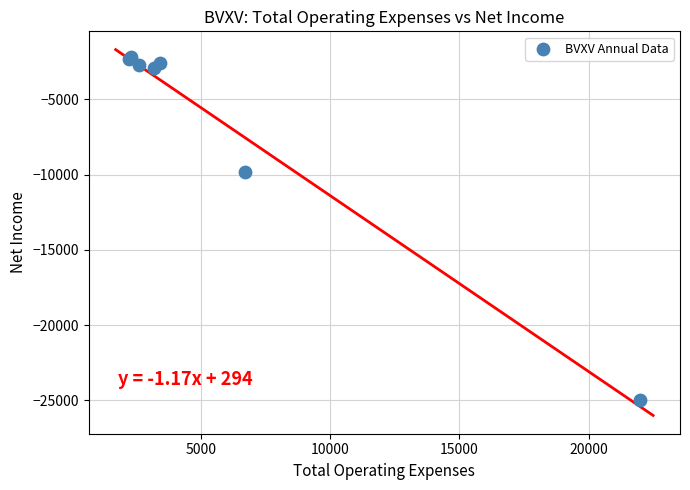

What Y value in the scatter plot is closest to -13600?

-9800